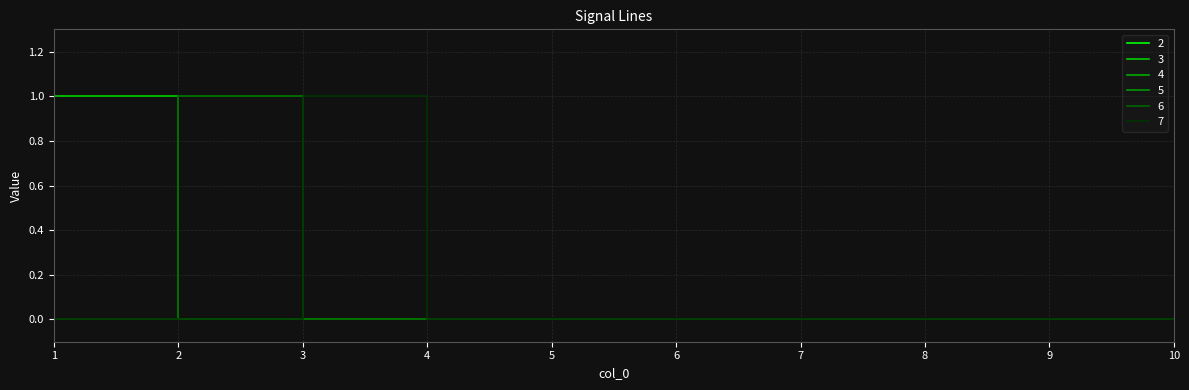

True or false: 7 has a value of 0 at 7.

True